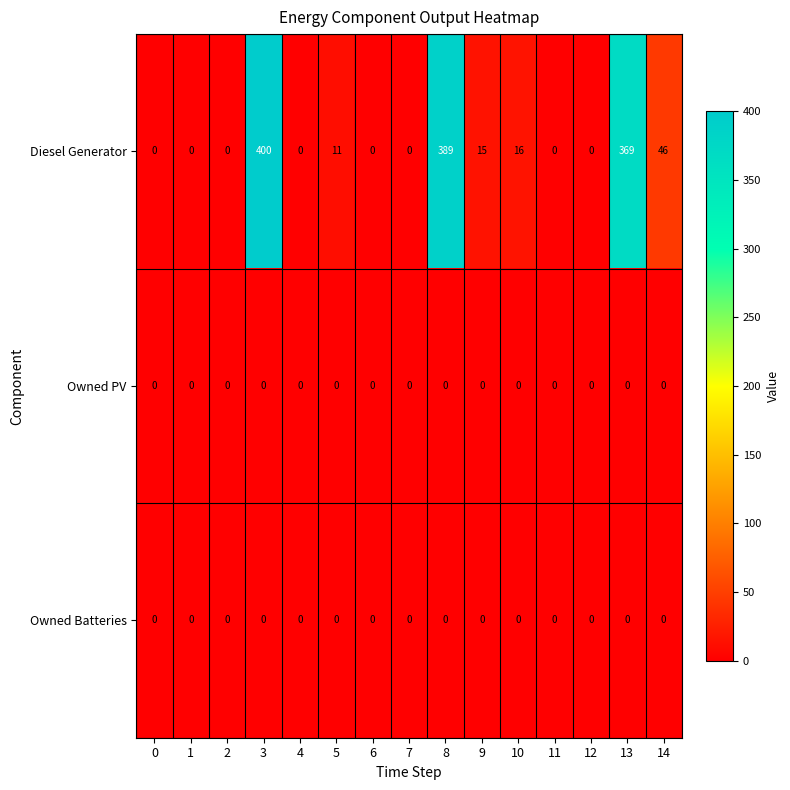

Which series changed the most between 5 and 6?

Diesel Generator